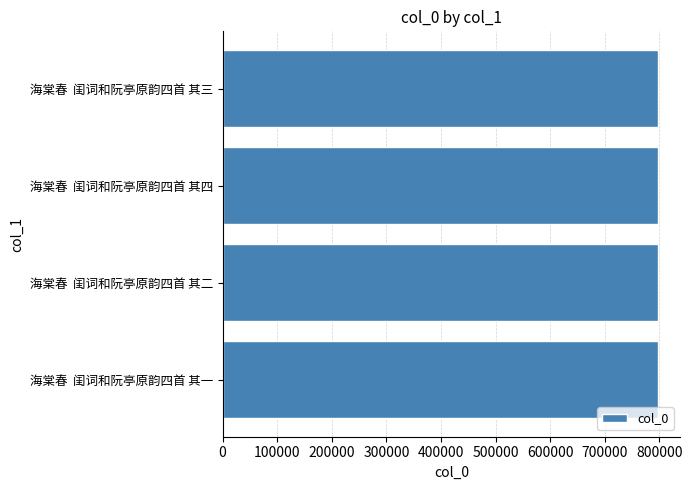

The value at 海棠春  闺词和阮亭原韵四首 其四 is 1308082. True or false?

False